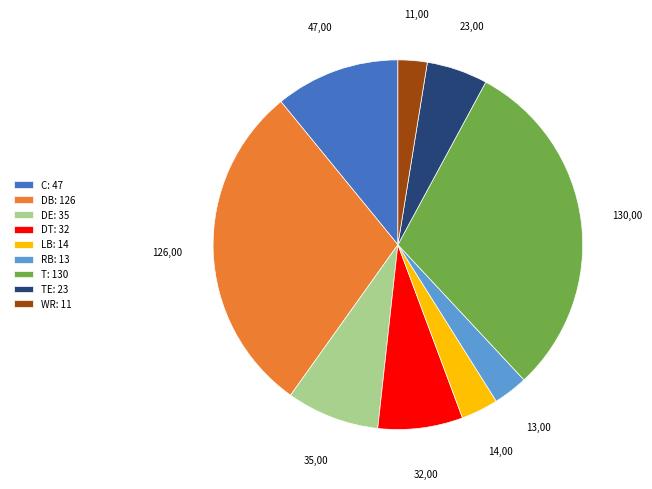

Is it true that TE: 23 is 11% of the pie?

False